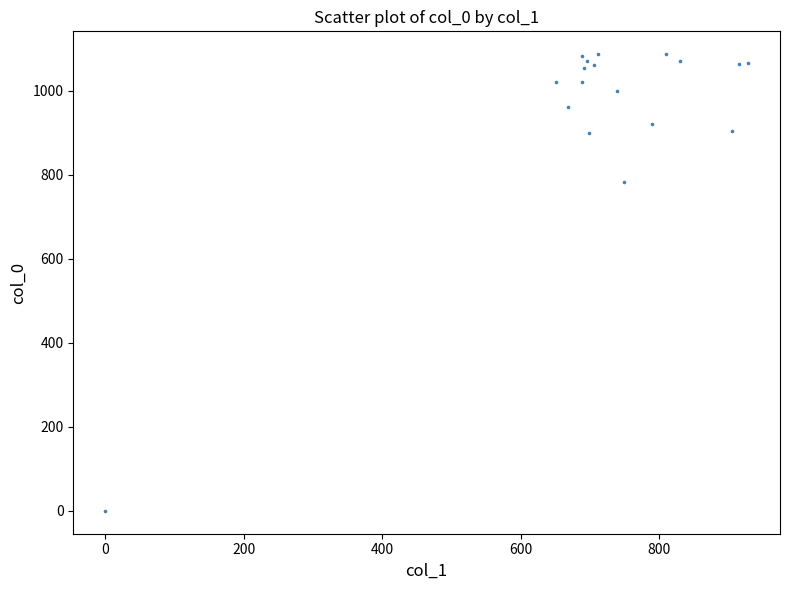

What Y value in the scatter plot is closest to 543?

783.3